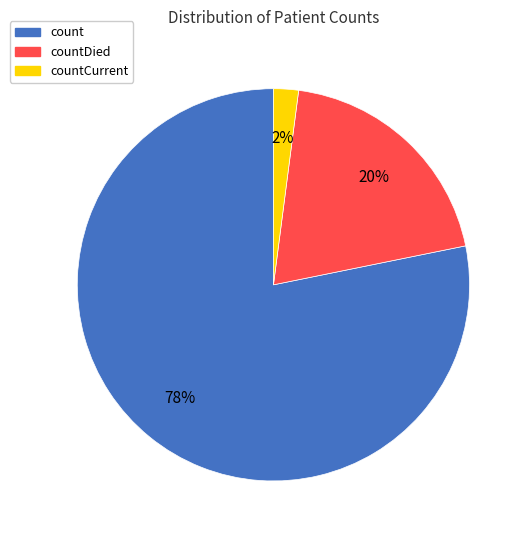

Does any single category account for the majority?

Yes